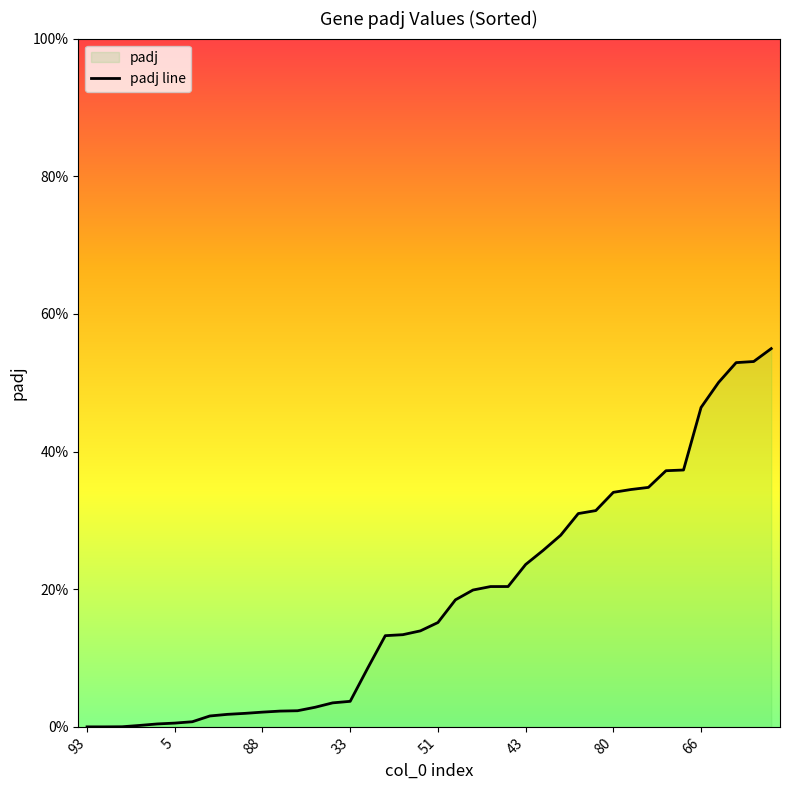

What is the difference between the maximum and minimum values?

0.5